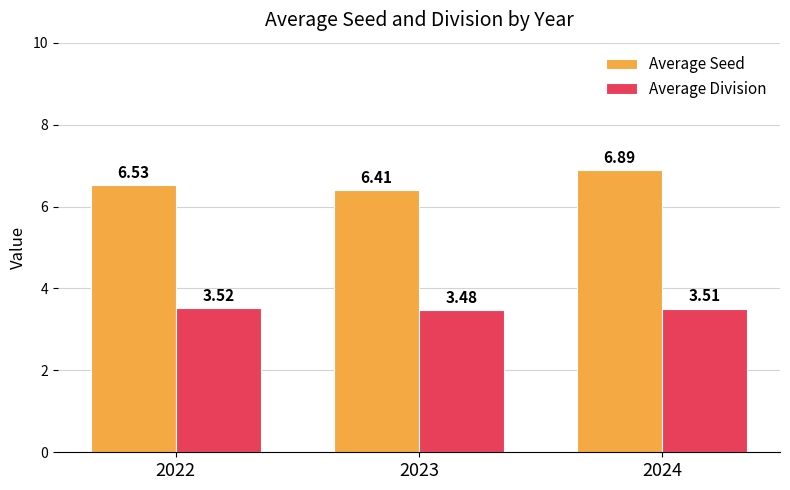

Rank the series at 2023 from lowest to highest value.

Average Division, Average Seed